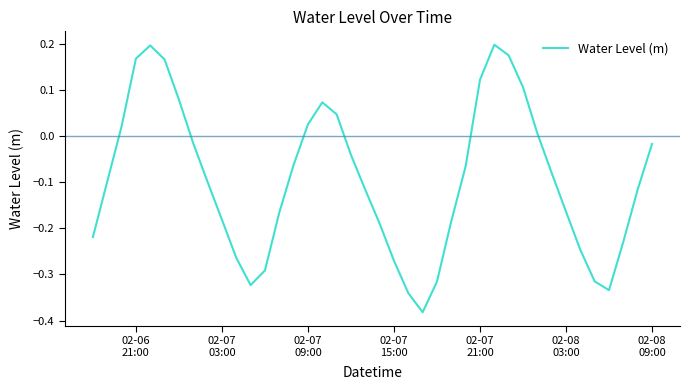

What is the difference between the maximum and minimum values?

0.6